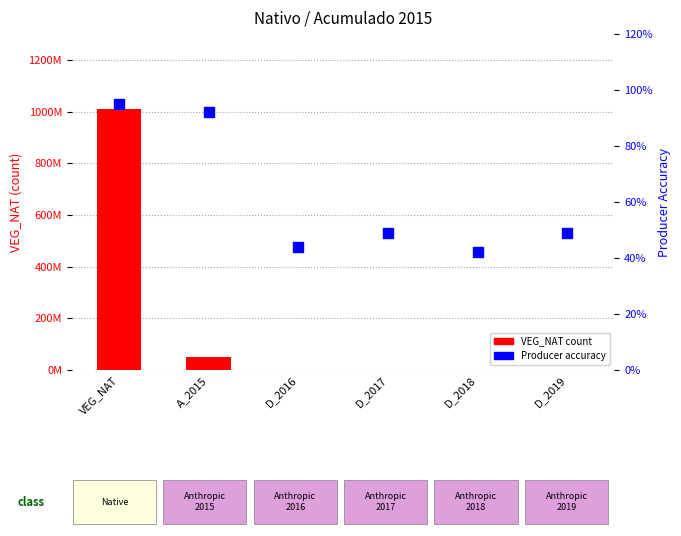

Which series has the largest total across all categories?

VEG_NAT count